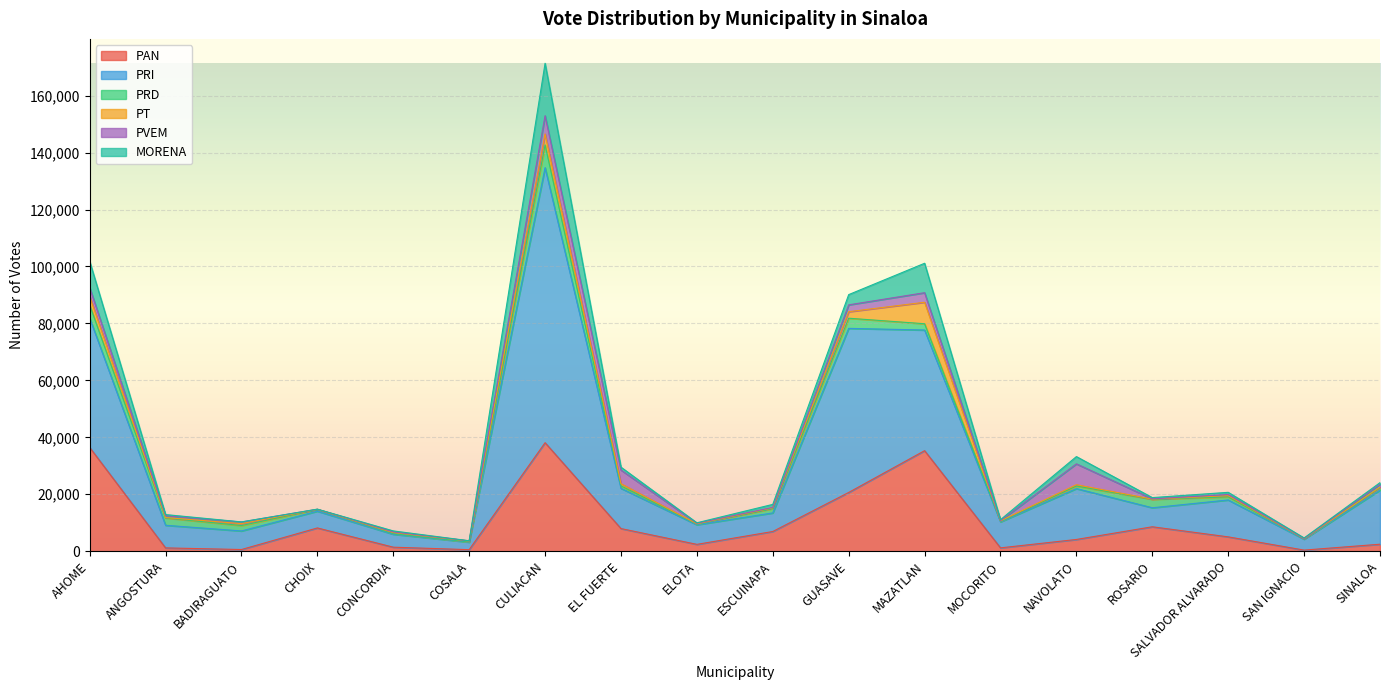

How many data points in PT are less than 316?

9